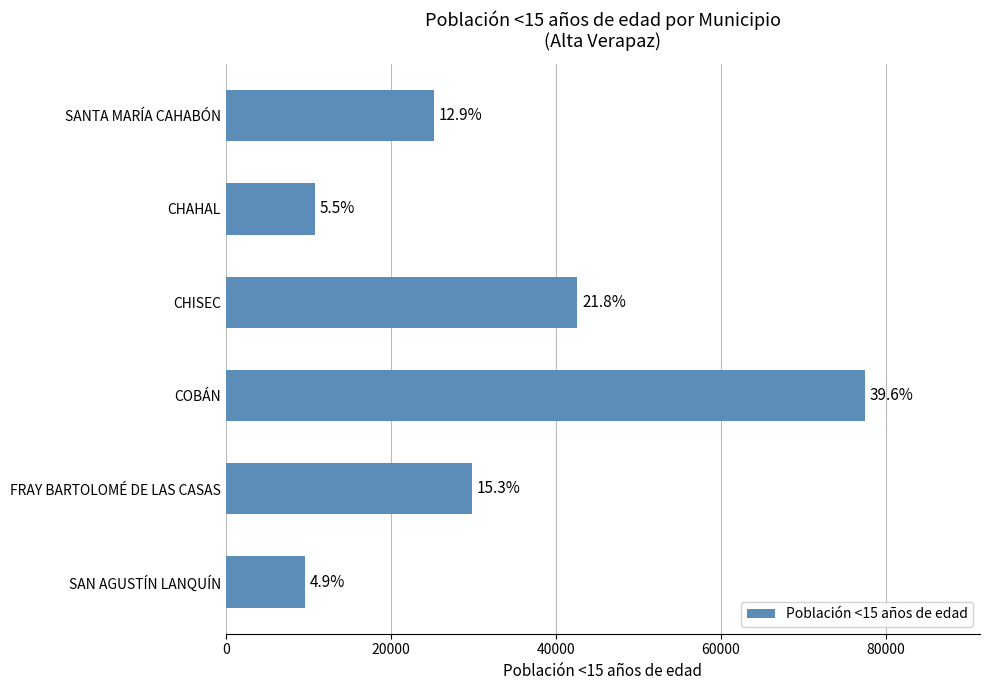

Does the chart contain any negative values?

No